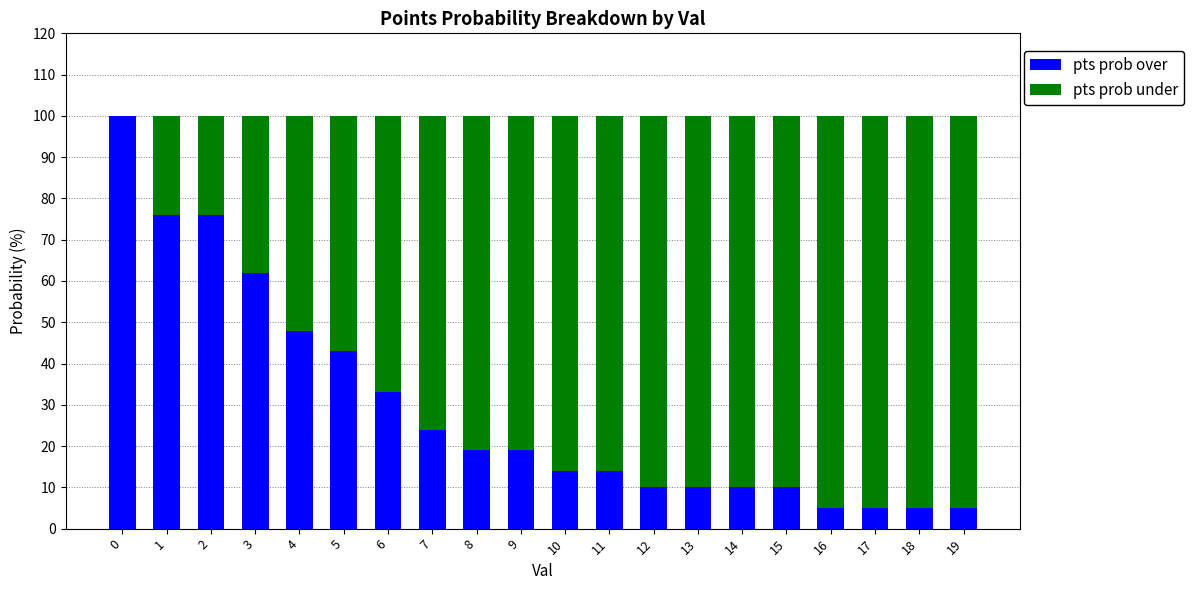

What is the total value across all series at 16?

100